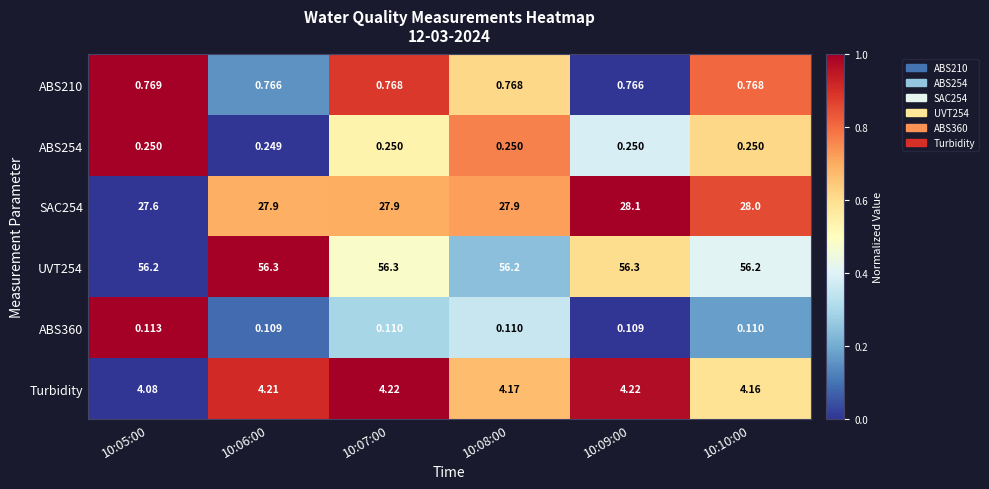

Count the number of categories in the chart.

6